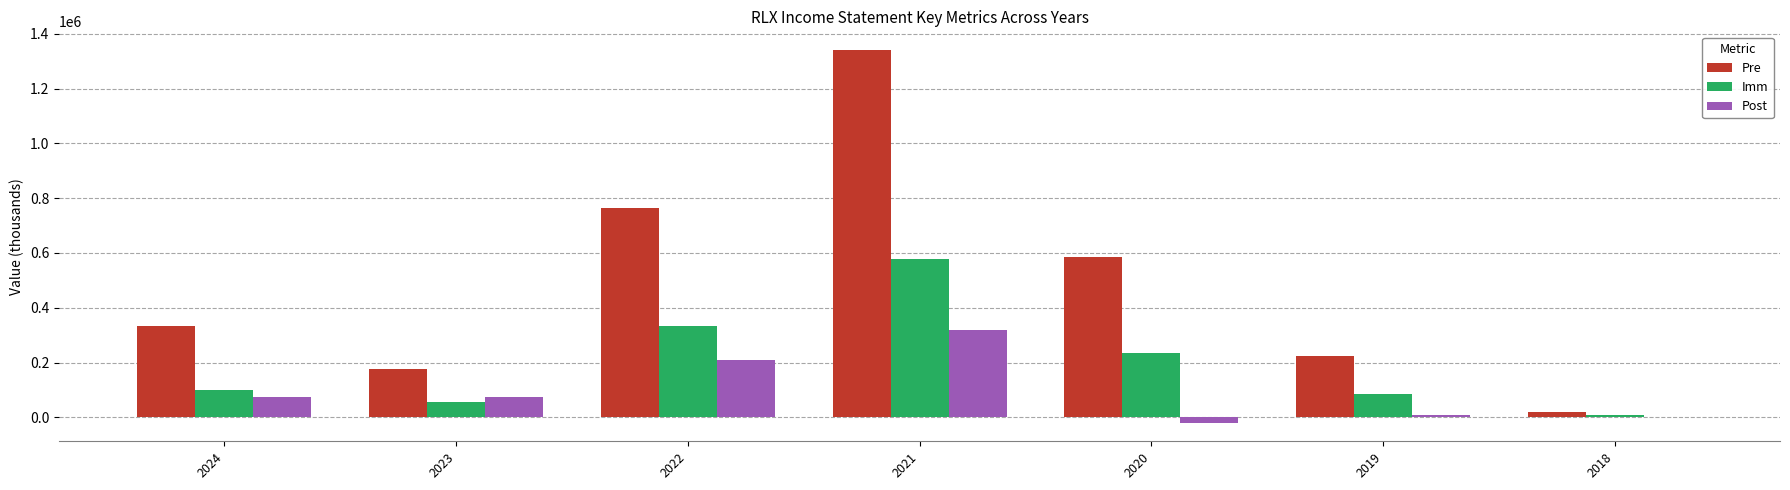

How many categories are shown in the chart?

7